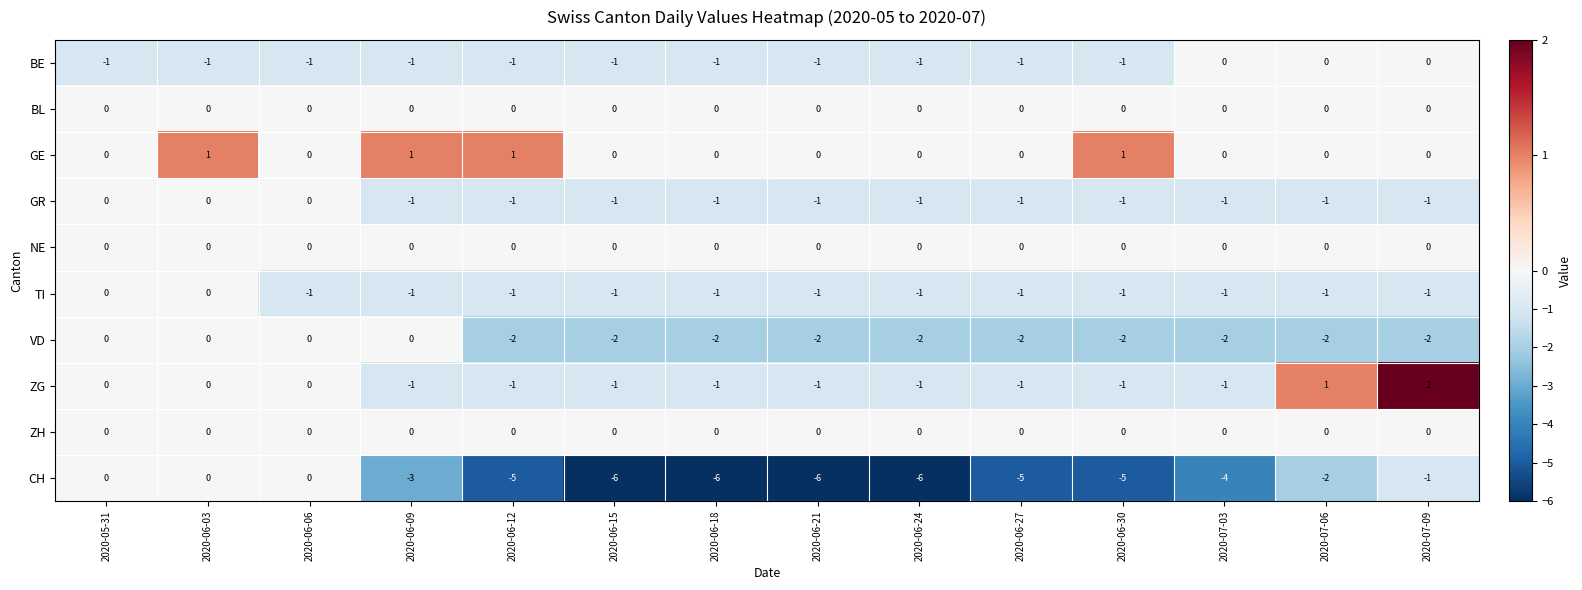

Which series has the largest total across all categories?

GE